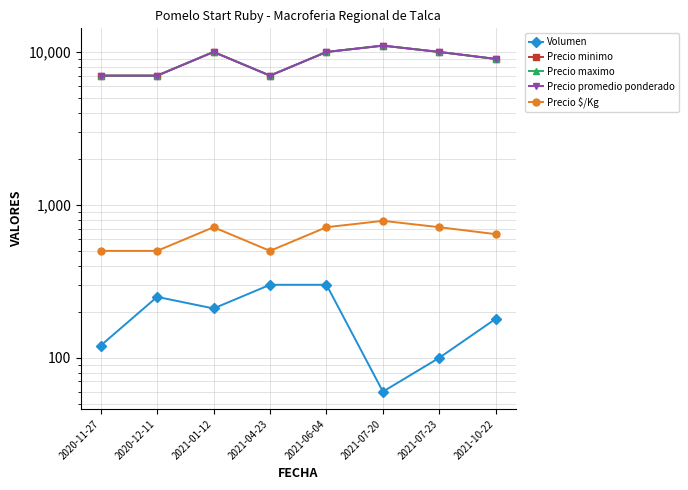

Rank the categories by Precio maximo value from lowest to highest.

2020-11-27, 2020-12-11, 2021-04-23, 2021-10-22, 2021-01-12, 2021-06-04, 2021-07-23, 2021-07-20